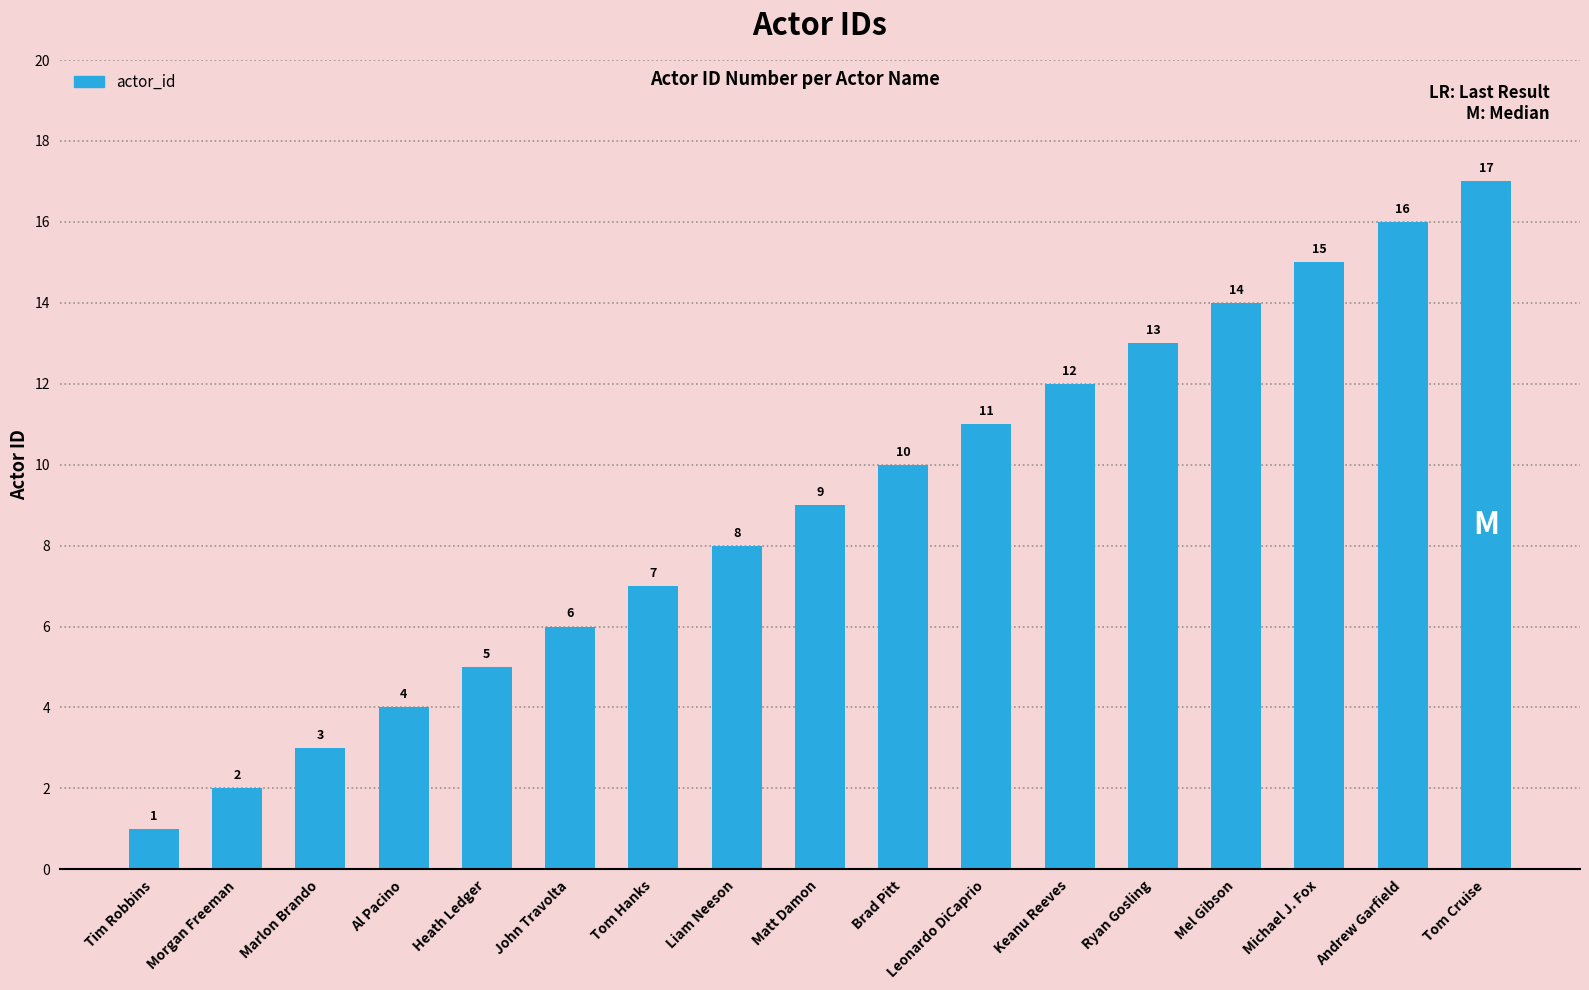

Count the number of categories in the chart.

17